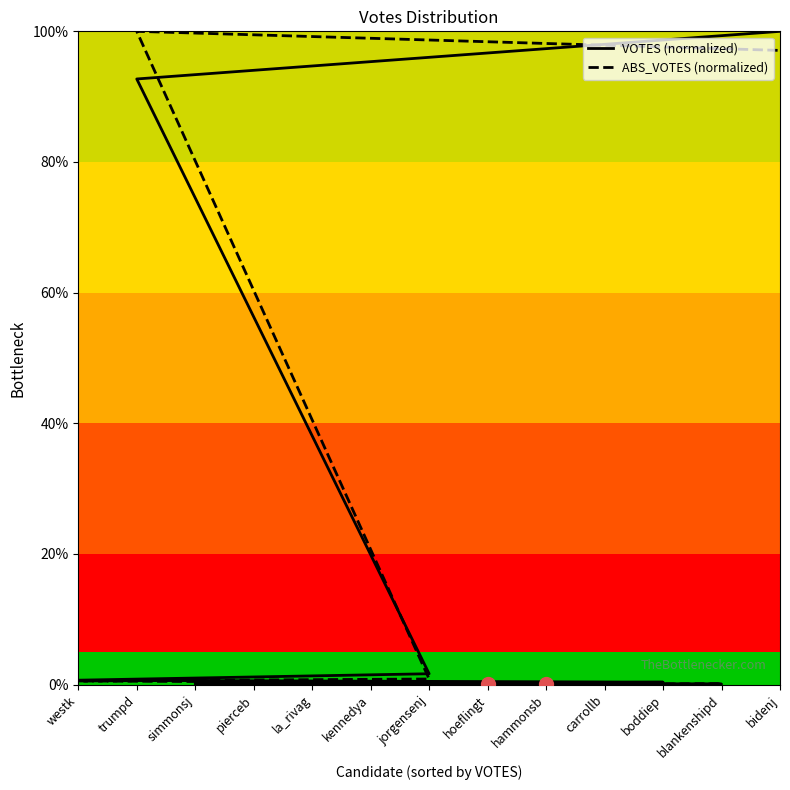

Which series has the largest total across all categories?

ABS_VOTES (normalized)